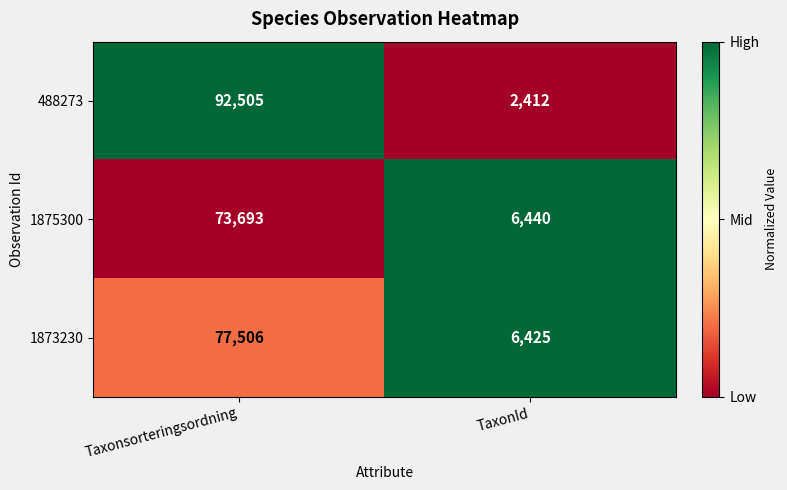

Reading left to right, transcribe all the data shown in this chart.

488273: Taxonsorteringsordning=92505	TaxonId=2412
1875300: Taxonsorteringsordning=73693	TaxonId=6440
1873230: Taxonsorteringsordning=77506	TaxonId=6425